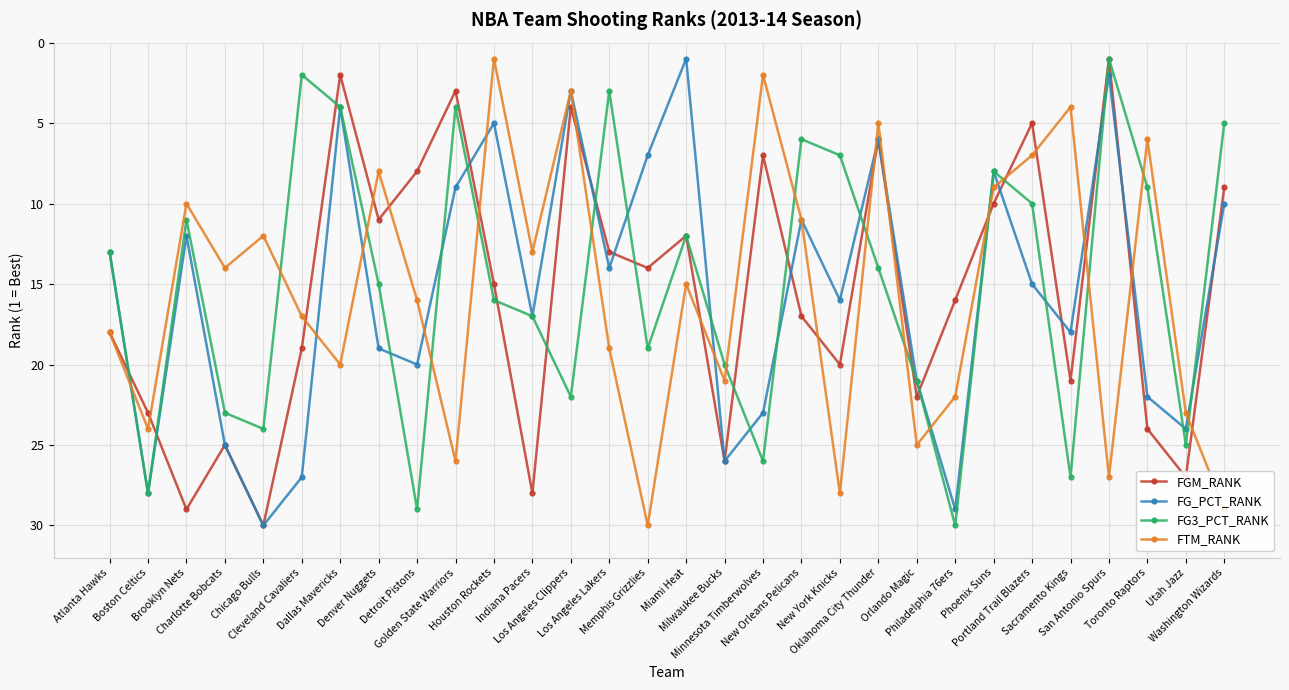

What is the label of the 9th point from the right?

Orlando Magic